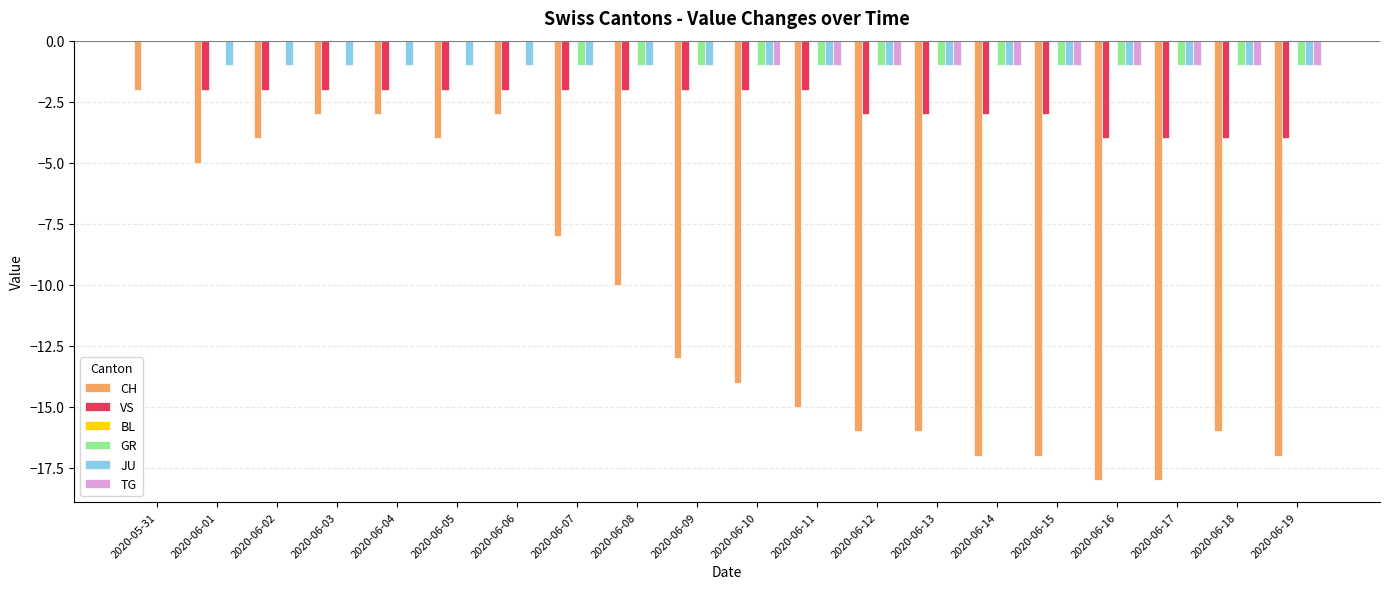

What is the total value across all series at 2020-06-01?

-8